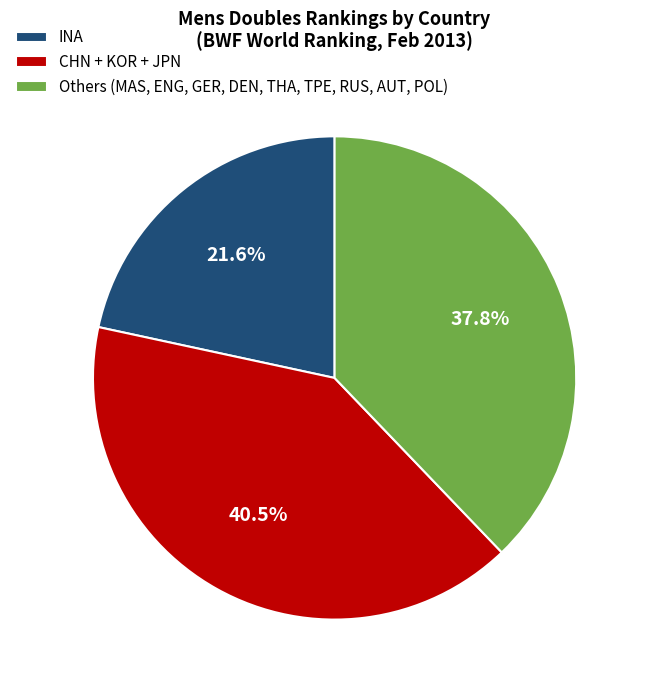

How much of the chart is everything except Others (MAS, ENG, GER, DEN, THA, TPE, RUS, AUT, POL)?

62.2%